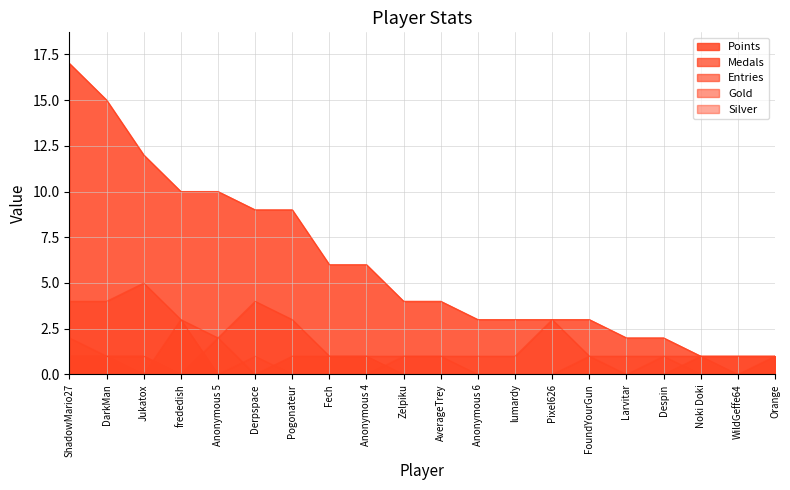

What is the total value across all series at Jukatox?

19